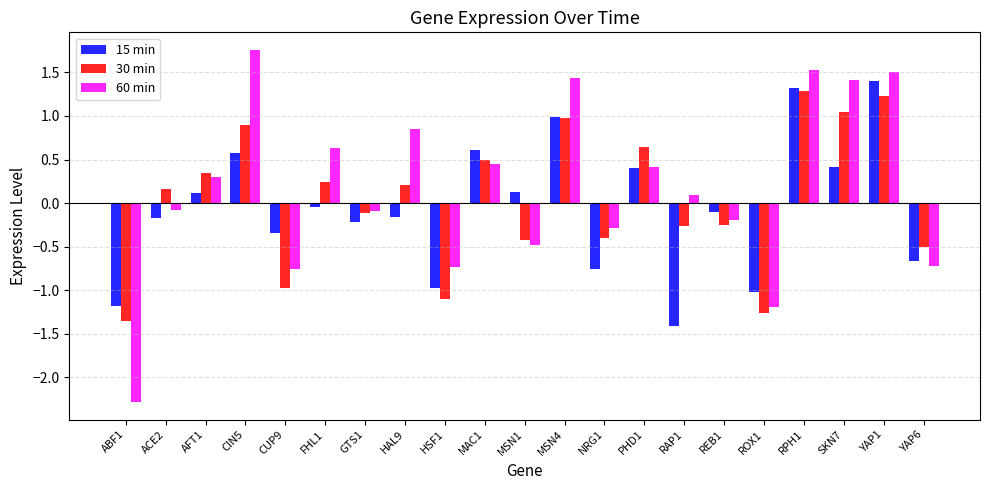

Where does the 30 min series first go above 0?

ACE2